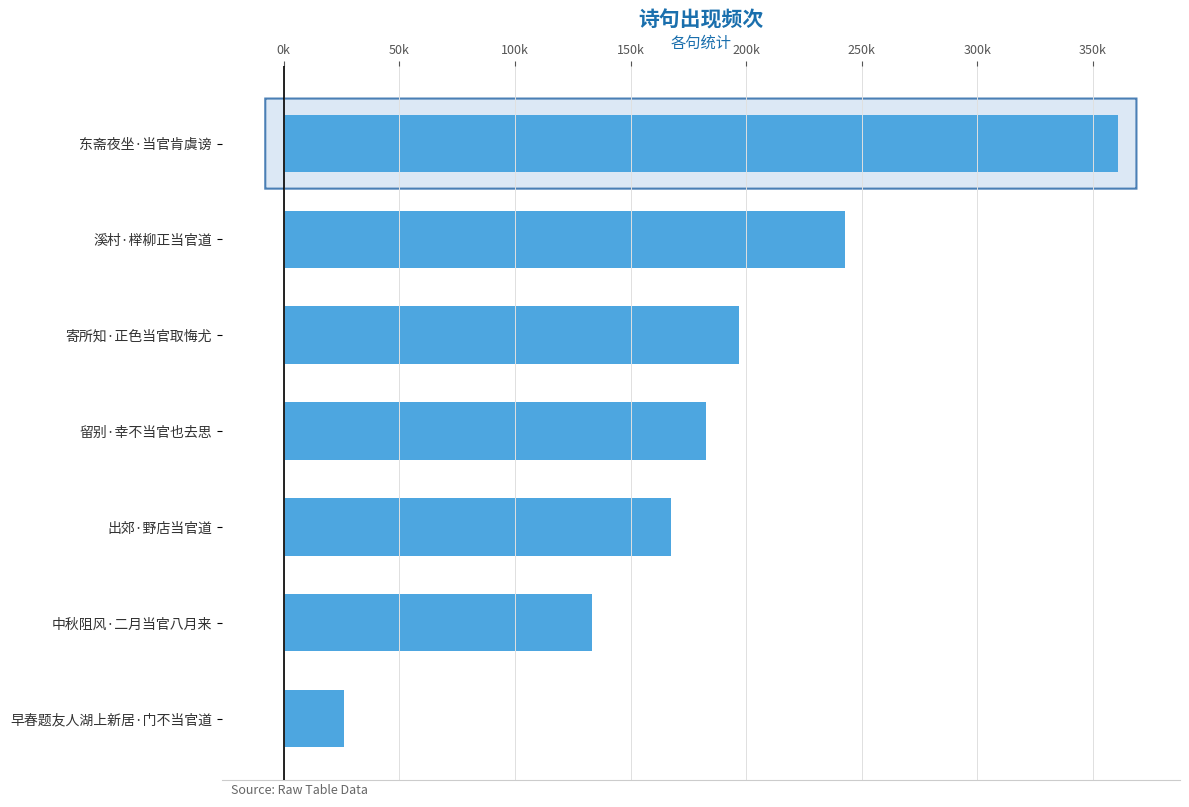

Are the bars horizontal?

Yes